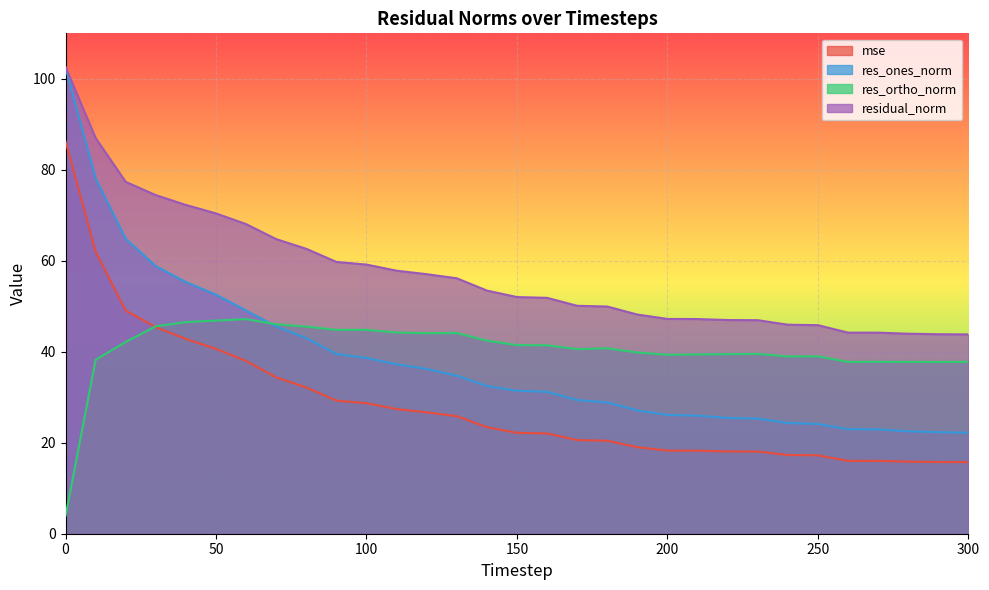

What is the highest value of the res_ortho_norm series?

47.2